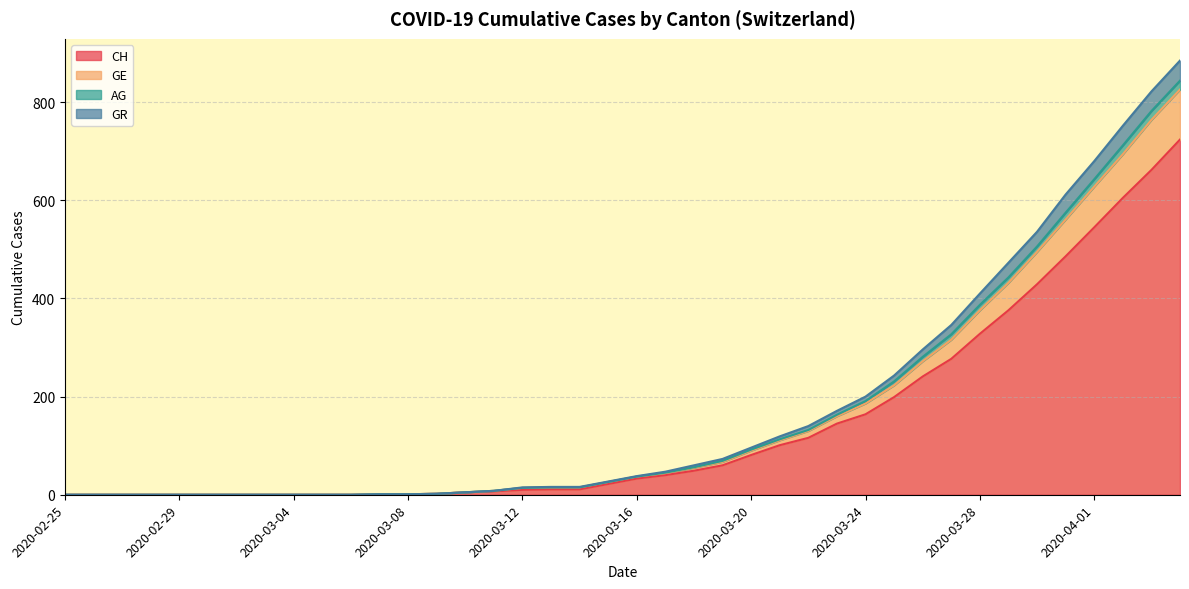

What is the maximum value for CH?

724